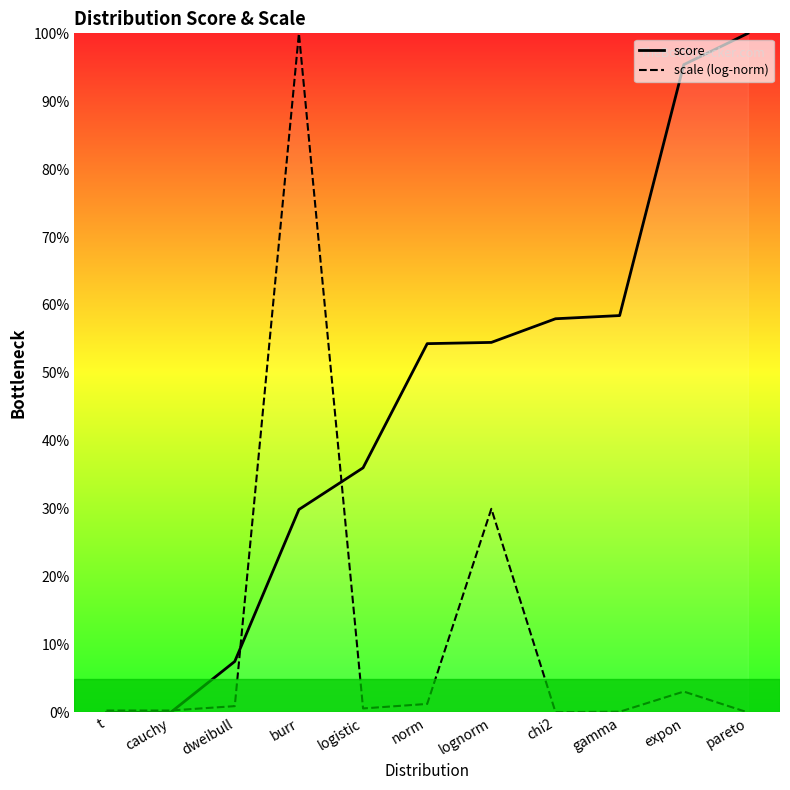

How many interior local peaks does the scale (log-norm) series have?

3